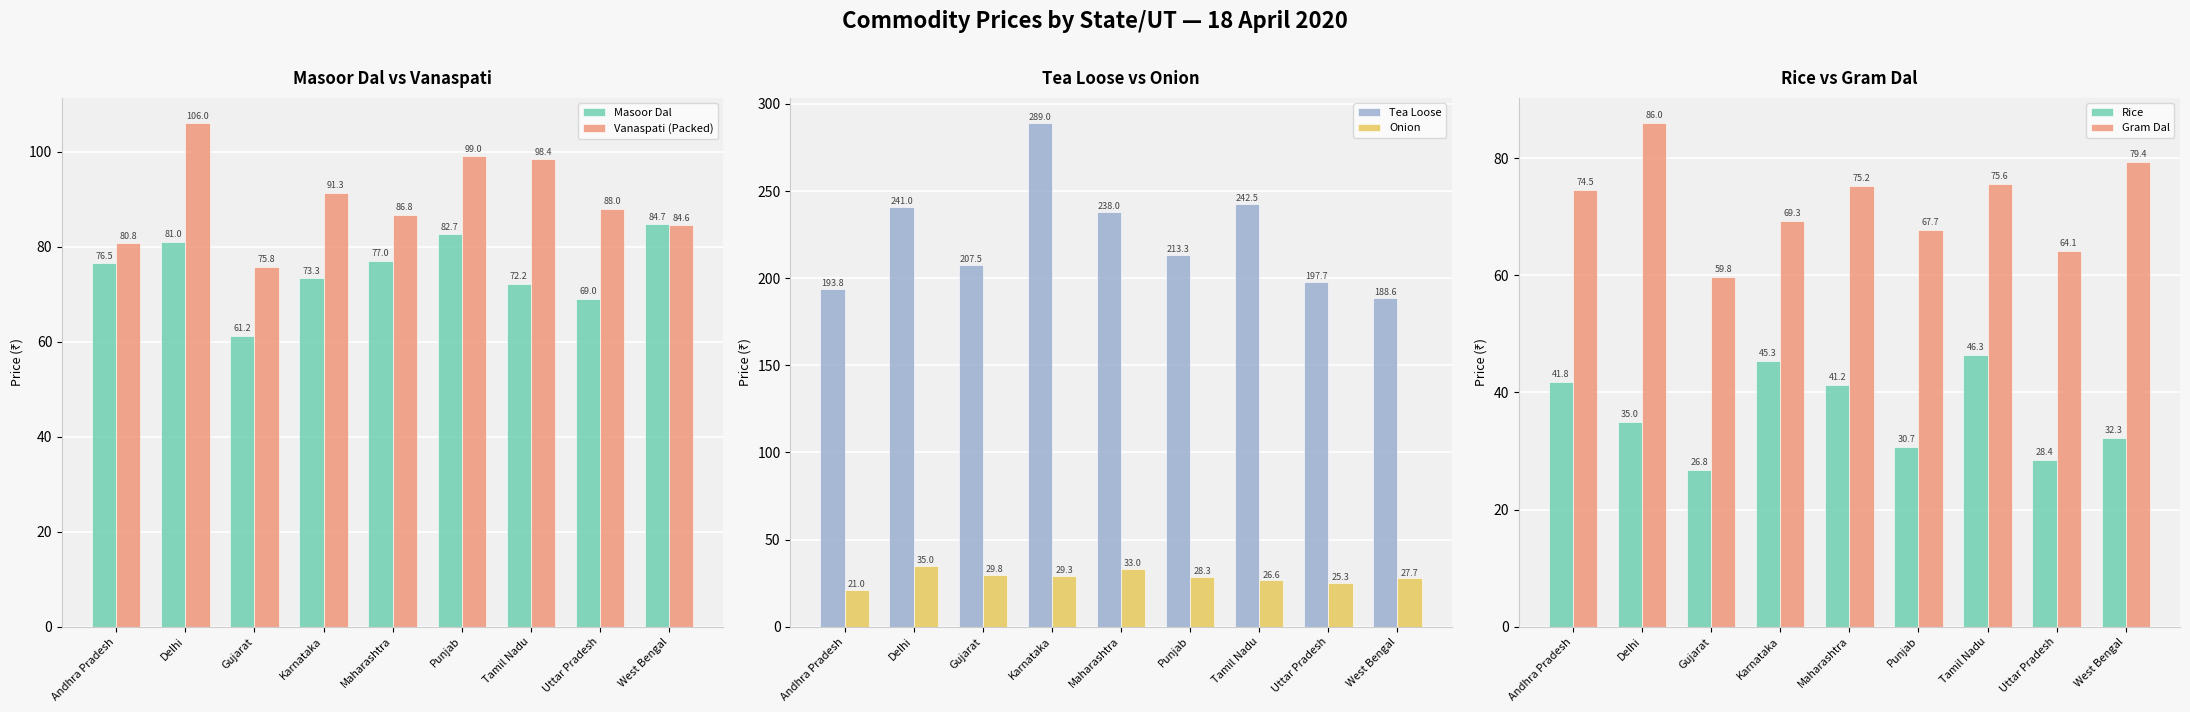

What is the spread (max minus min) of values at Gujarat?

180.8